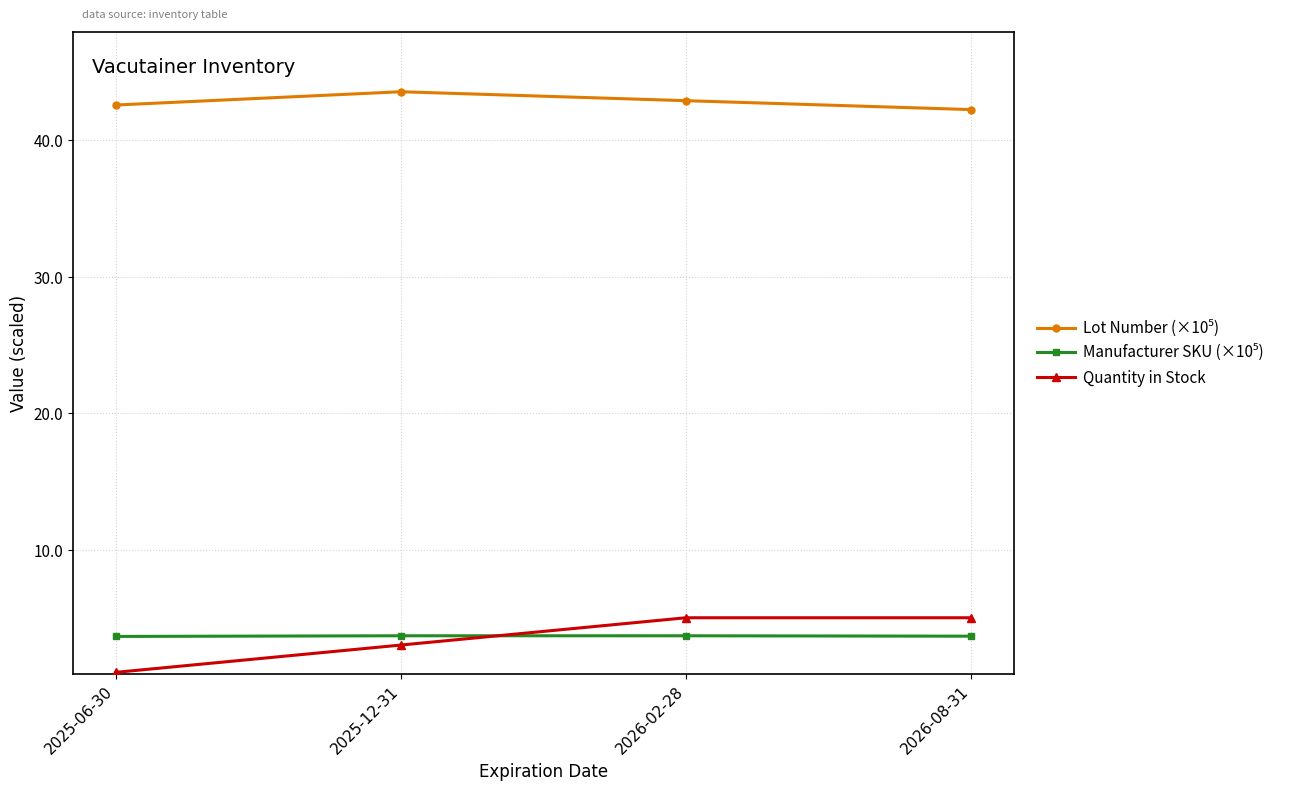

What is the maximum value shown in the chart?

43.5